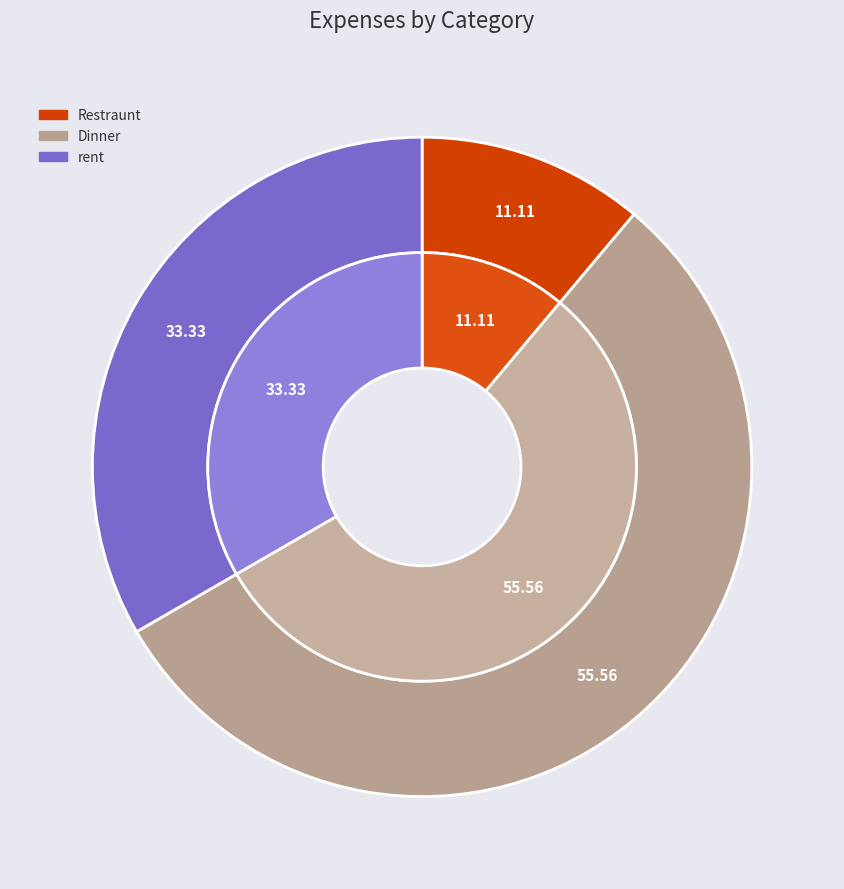

Is the sum of Restraunt and Dinner greater than half?

Yes